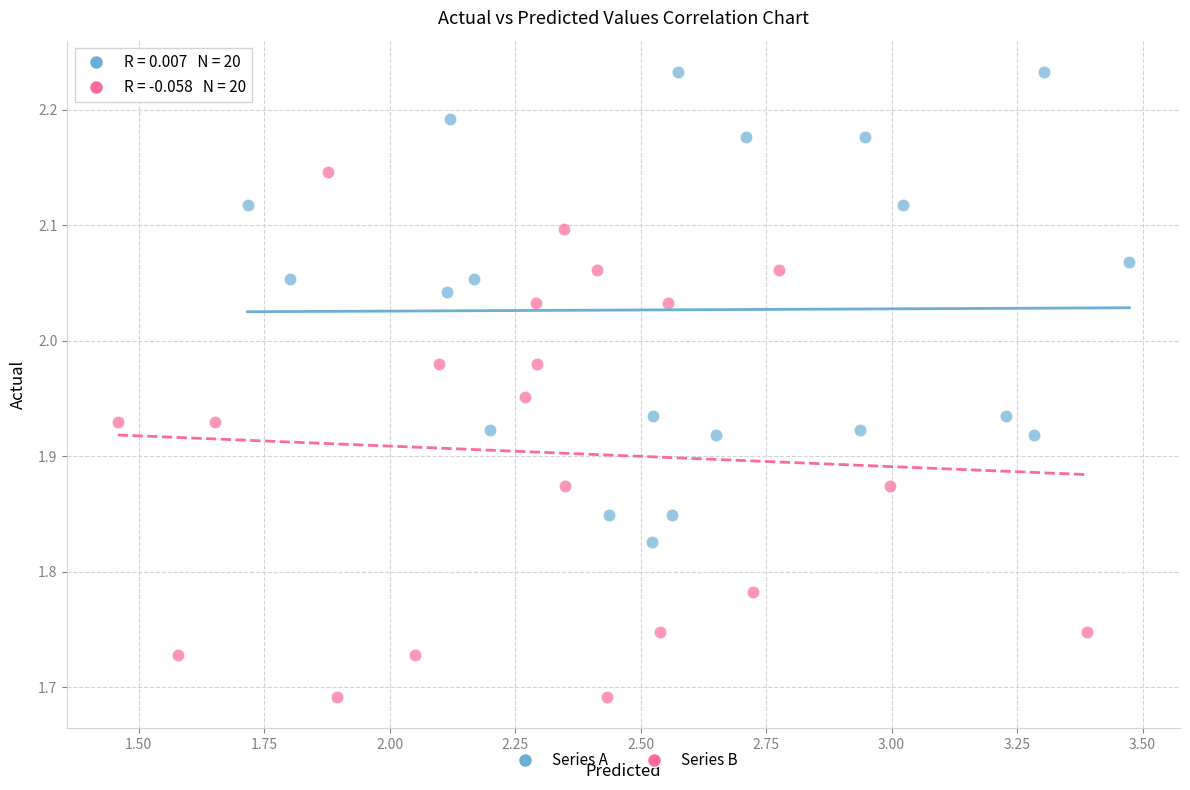

Which series contains the lowest Y value?

Series B